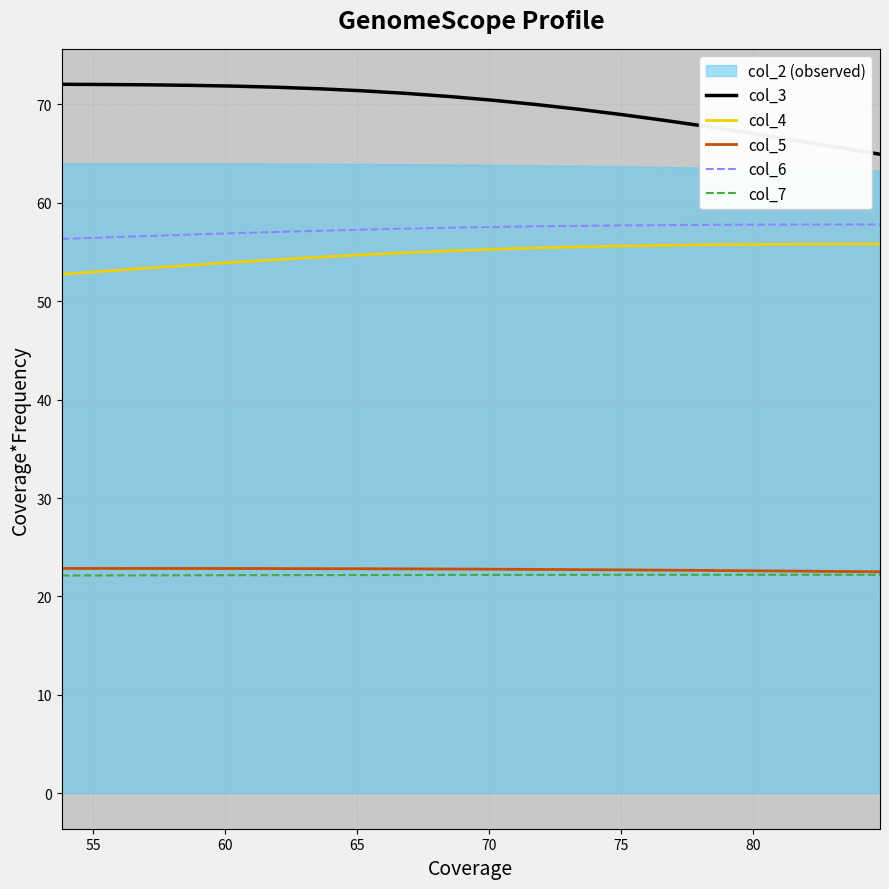

Which series has the largest range (max minus min)?

col_3